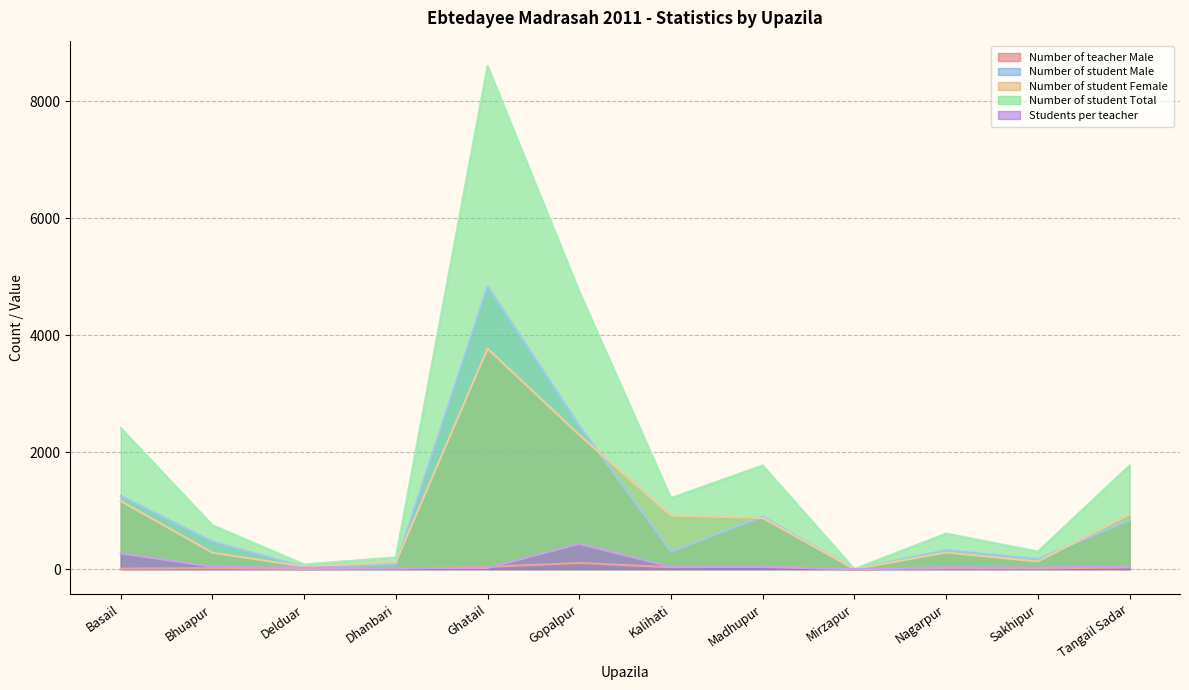

True or false: Students per teacher has a value of 32 at Nagarpur.

True